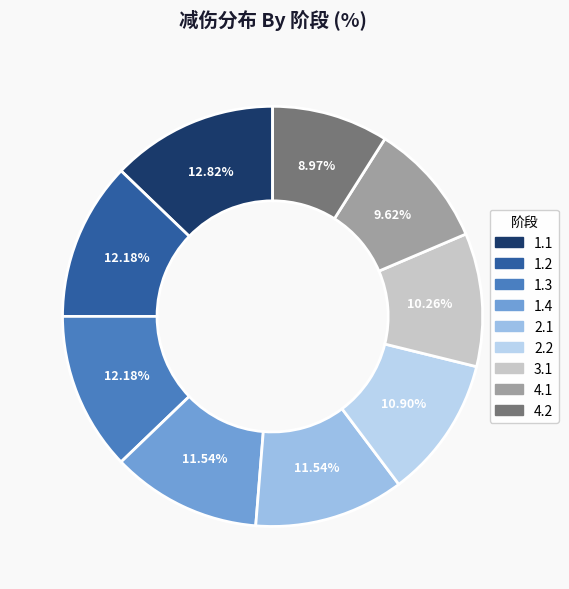

To the nearest percent, what portion does 2.1 represent?

12%